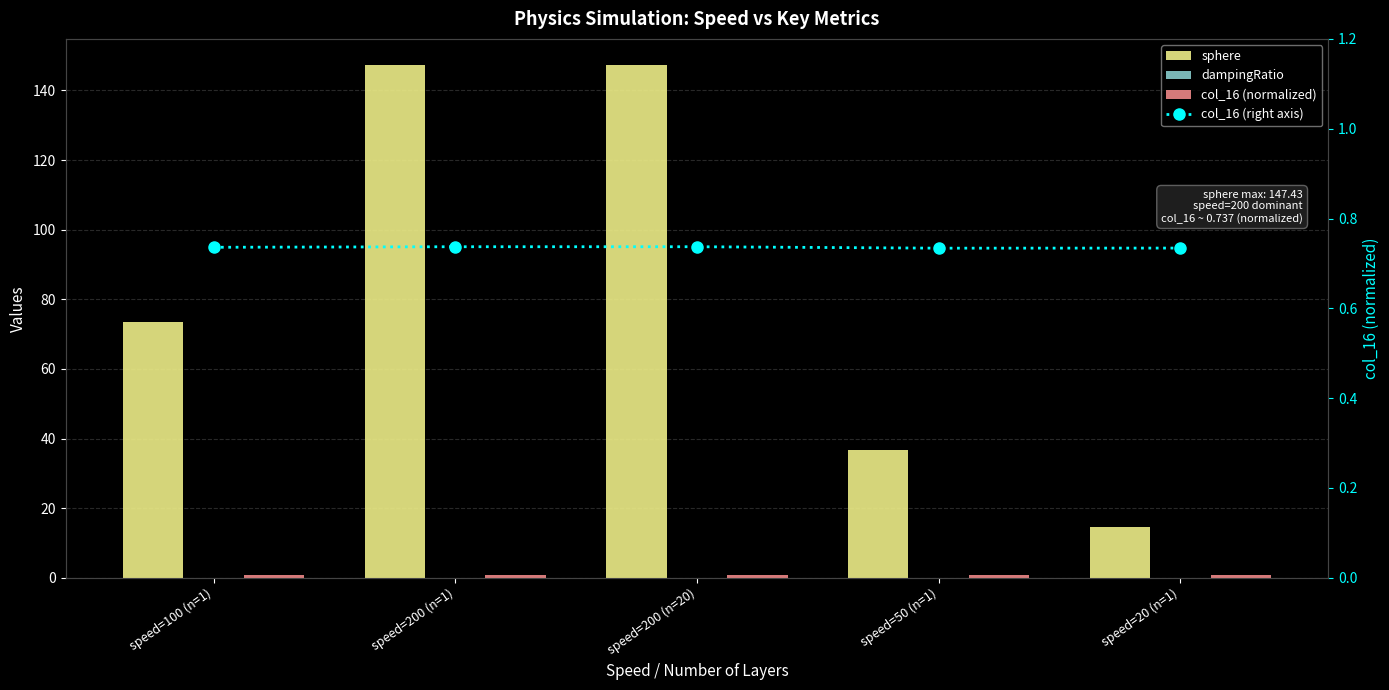

Which series has the largest range (max minus min)?

sphere